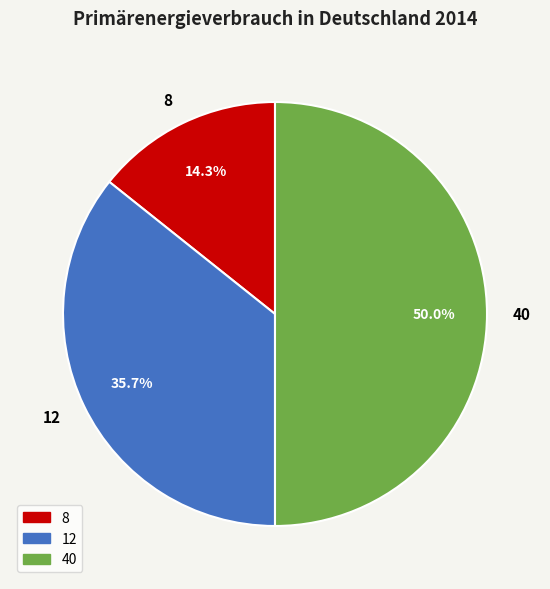

What is the total percentage of 8 and 12?

50.0%